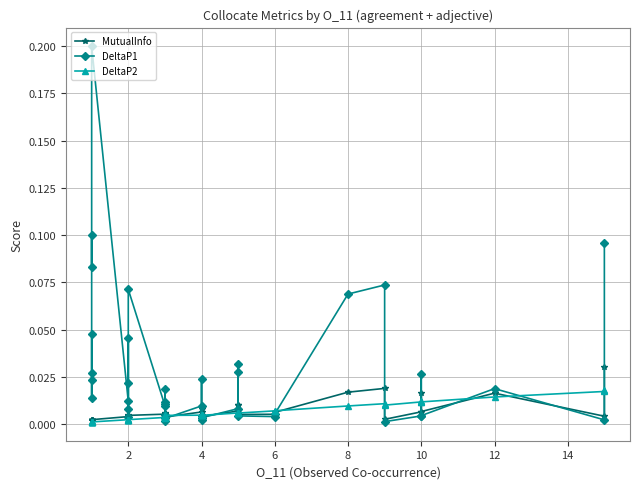

The value of DeltaP2 at 4 is 0.0. True or false?

False